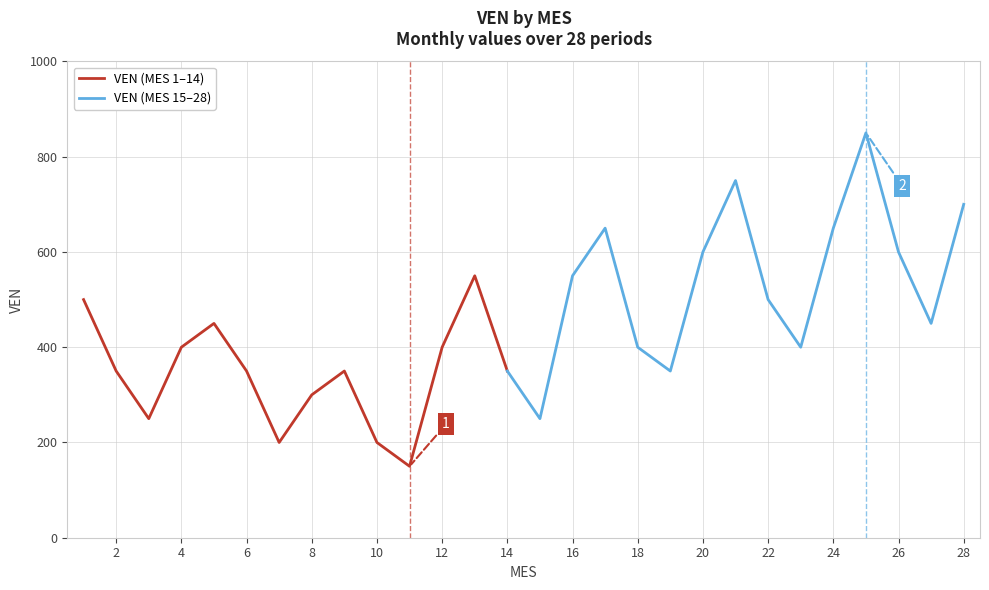

Which category has the lowest value across all series?

11